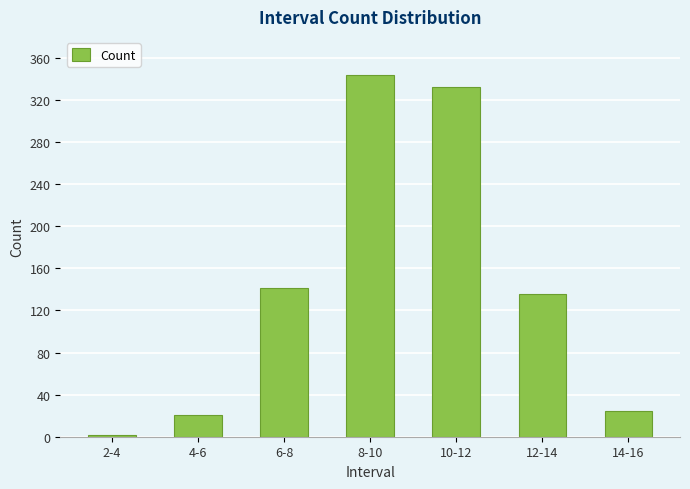

At which category does the chart reach its peak across all series?

8-10